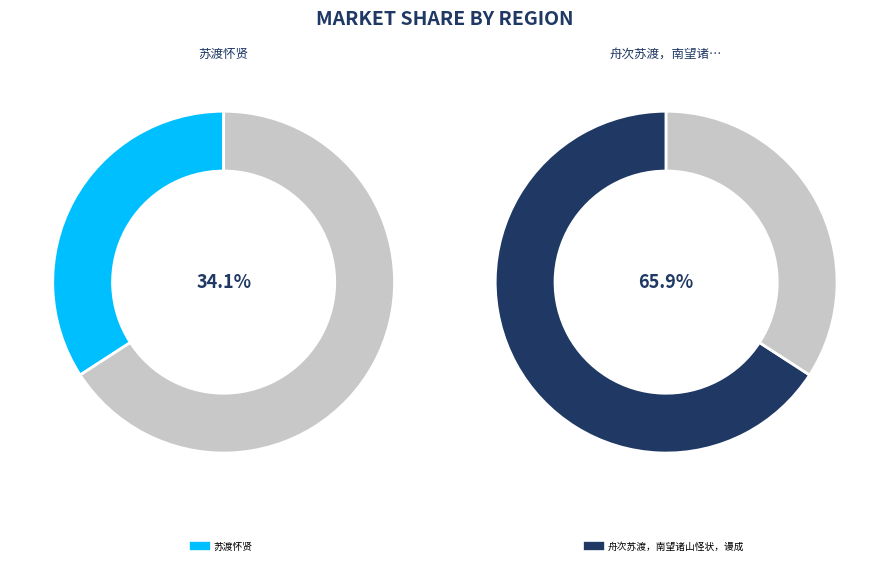

Which has a higher value, 苏渡怀贤 or 舟次苏渡，南望诸山怪状，谩成?

舟次苏渡，南望诸山怪状，谩成